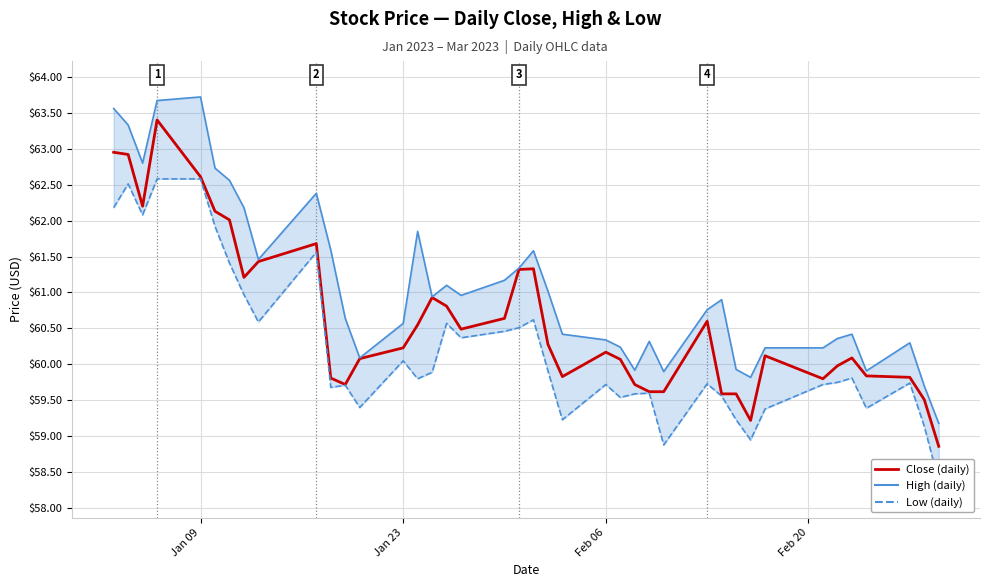

Reading left to right, list all the values displayed in this chart.

Close (daily): 63.0	62.9	62.2	63.4	62.6	62.1	62.0	61.2	61.4	61.7	59.8	59.7	60.1	60.2	60.5	60.9	60.8	60.5	60.6	61.3	61.3	60.3	59.8	60.2	60.1	59.7	59.6	59.6	60.6	59.6	59.6	59.2	60.1	59.8	60.0	60.1	59.8	59.8	59.5	58.9
High (daily): 63.6	63.3	62.8	63.7	63.7	62.7	62.6	62.2	61.5	62.4	61.6	60.6	60.1	60.6	61.8	60.9	61.1	61.0	61.2	61.3	61.6	61.0	60.4	60.3	60.2	59.9	60.3	59.9	60.8	60.9	59.9	59.8	60.2	60.2	60.4	60.4	59.9	60.3	59.7	59.2
Low (daily): 62.2	62.5	62.1	62.6	62.6	61.9	61.4	61.0	60.6	61.6	59.7	59.7	59.4	60.0	59.8	59.9	60.6	60.4	60.5	60.5	60.6	59.9	59.2	59.7	59.5	59.6	59.6	58.9	59.7	59.6	59.2	59.0	59.4	59.7	59.8	59.8	59.4	59.7	59.1	58.4